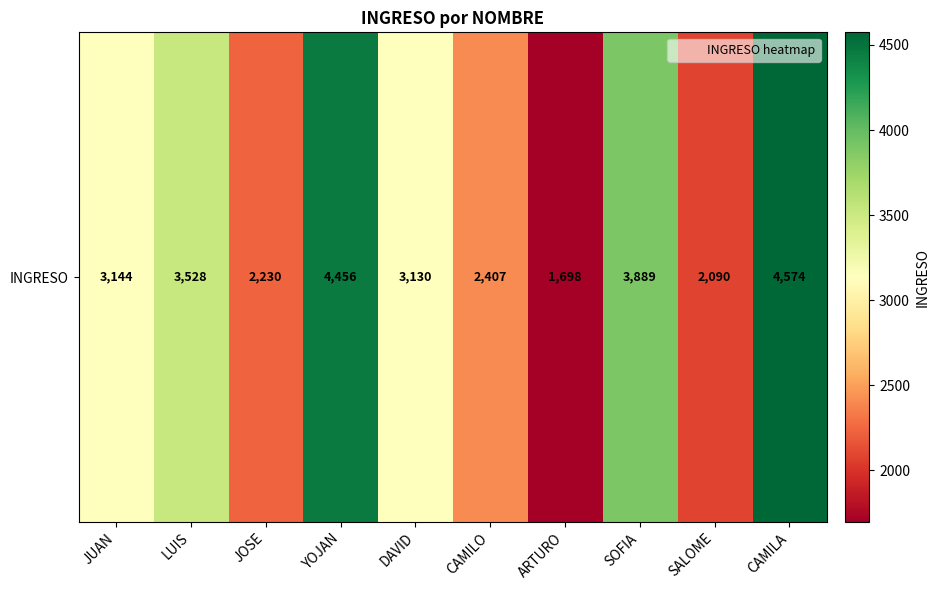

How many values are below 3144?

5